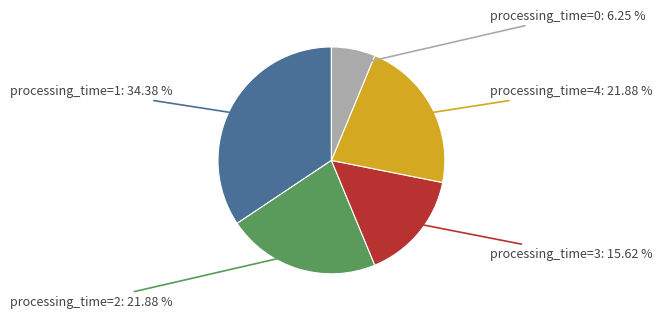

Is there any slice that represents more than half of the pie?

No